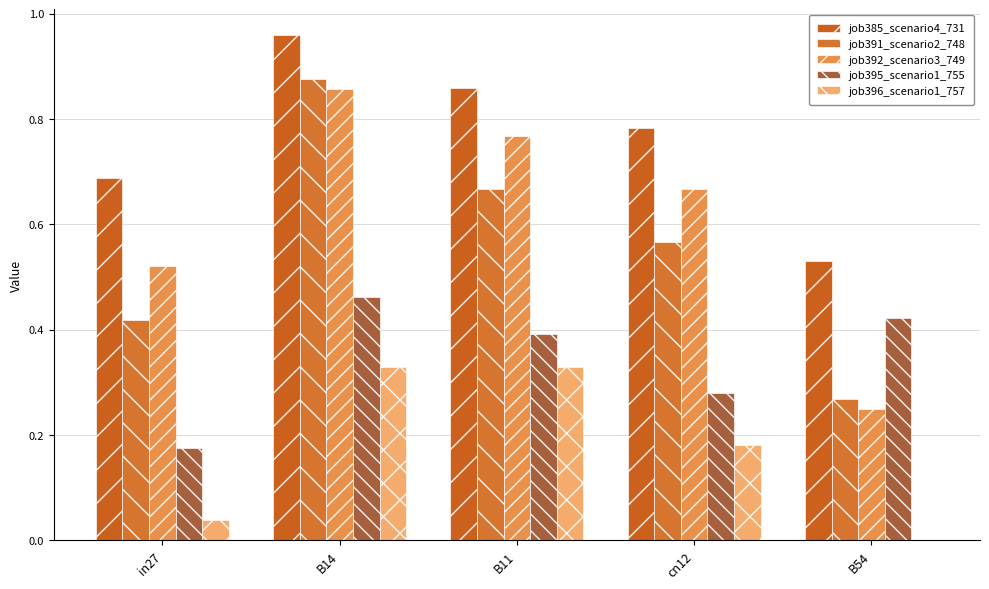

What is the spread (max minus min) of values at B14?

0.6